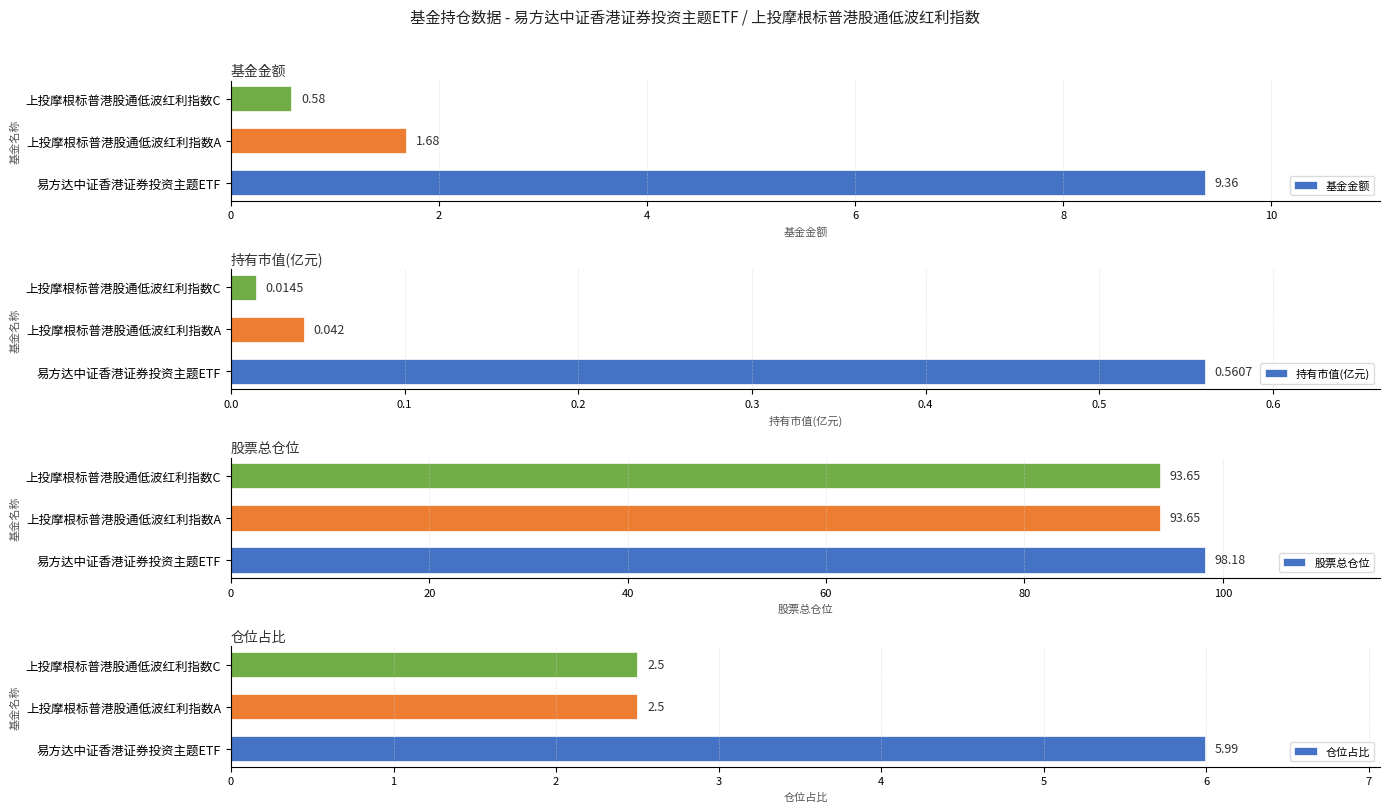

What is the difference between the maximum and minimum values in the 基金金额 series?

8.8